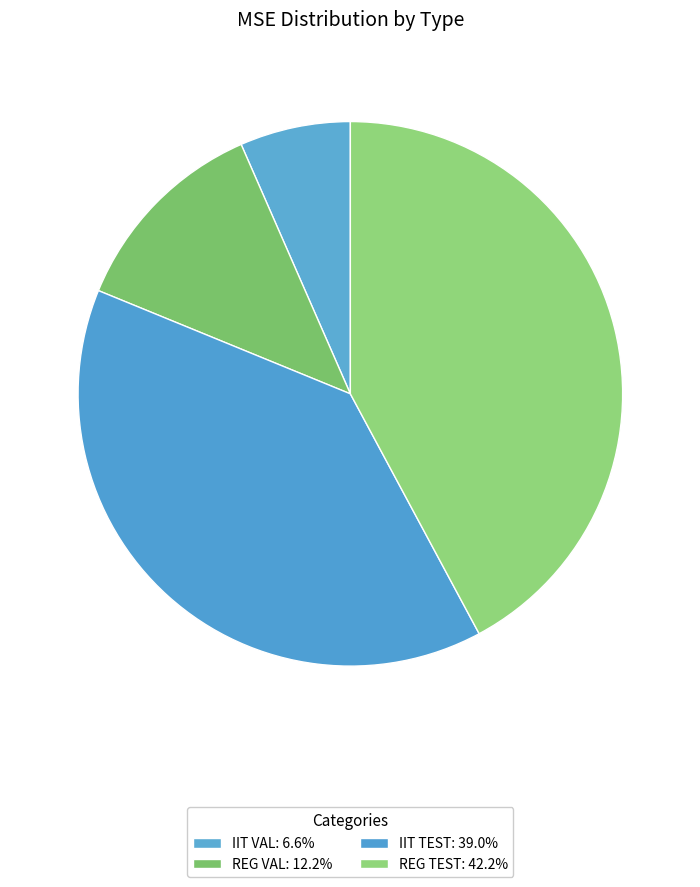

Which slice is the smallest?

IIT VAL